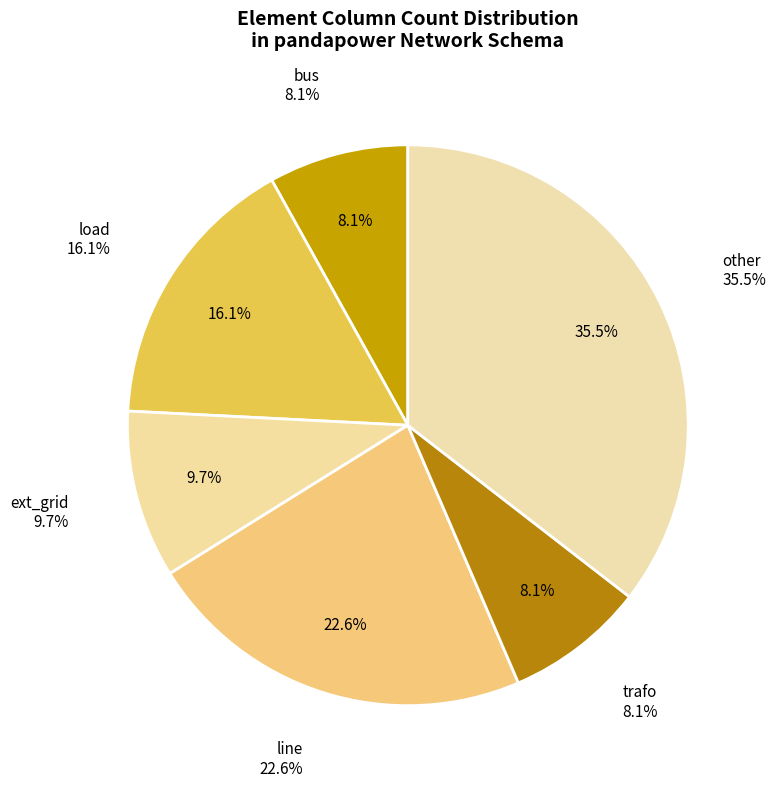

What is the change in value from load to trafo?

-5